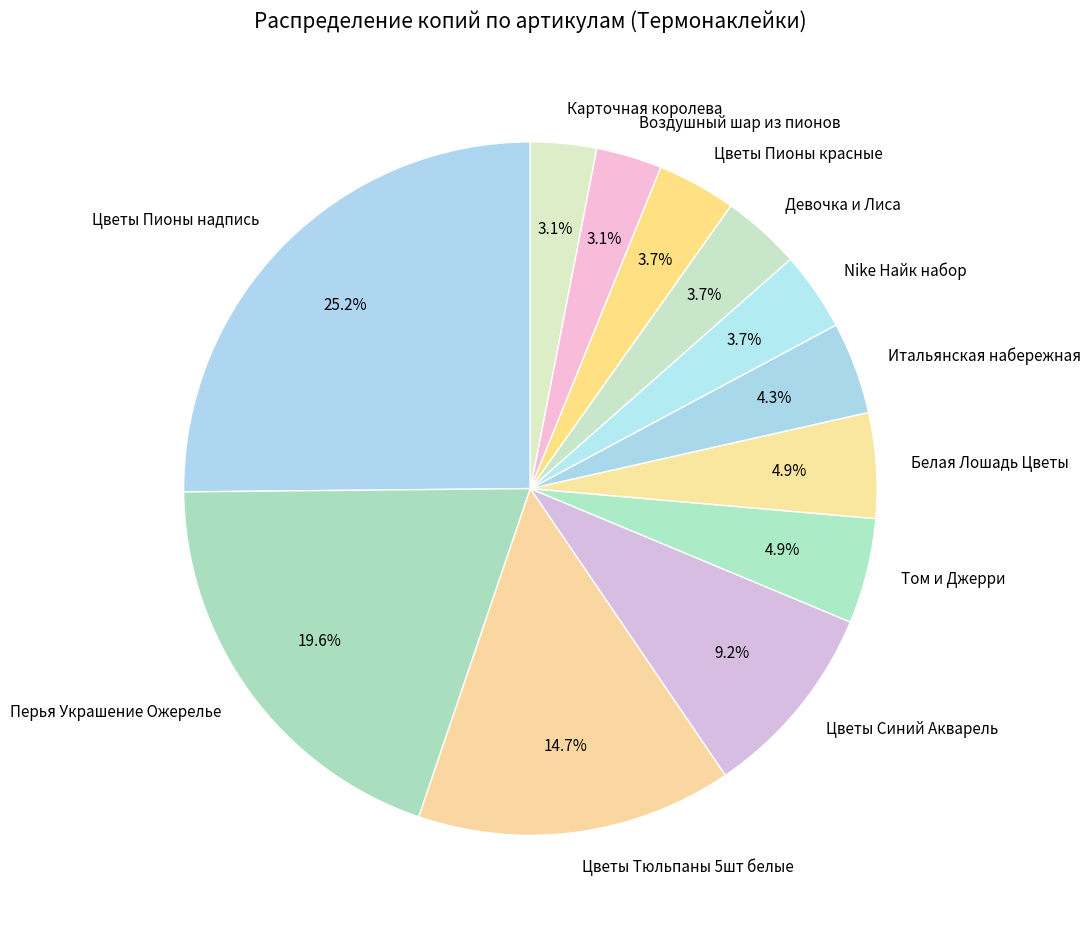

To the nearest percent, what is the combined percentage of Перья Украшение Ожерелье and Воздушный шар из пионов?

23%